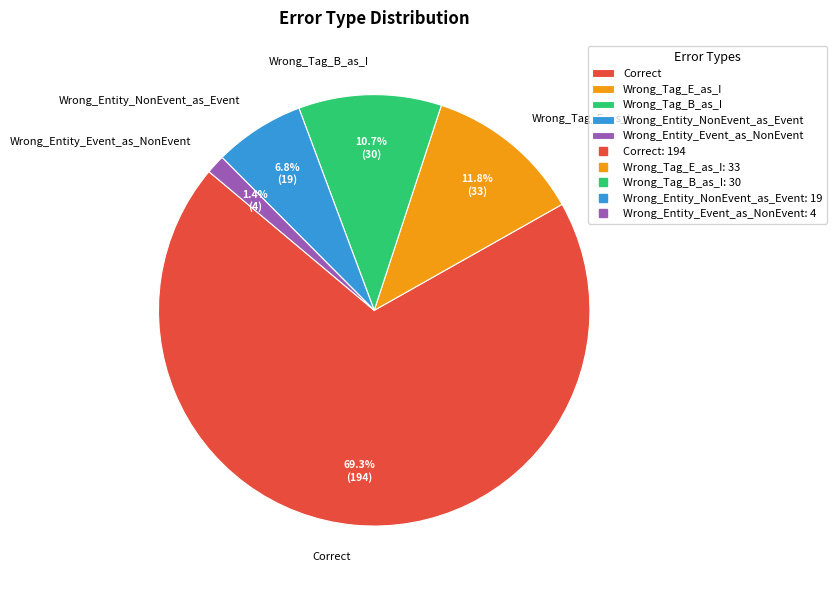

To the nearest percent, what percentage of the pie is Wrong_Tag_B_as_I?

11%